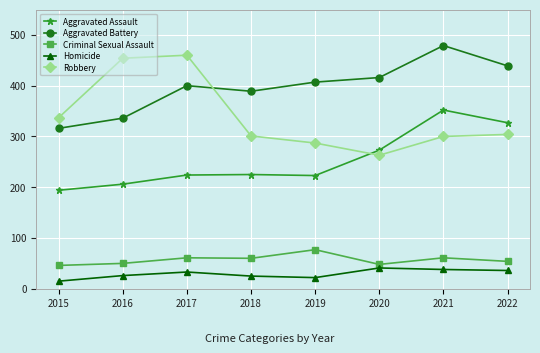

What is the sum of all Homicide values?

236